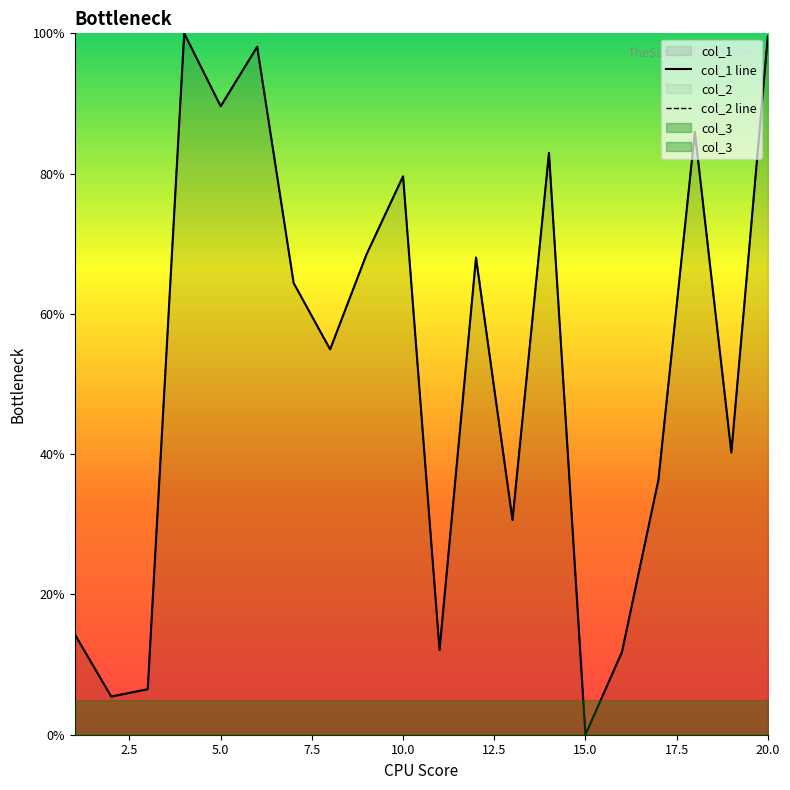

At how many categories does at least one series exceed 98?

3